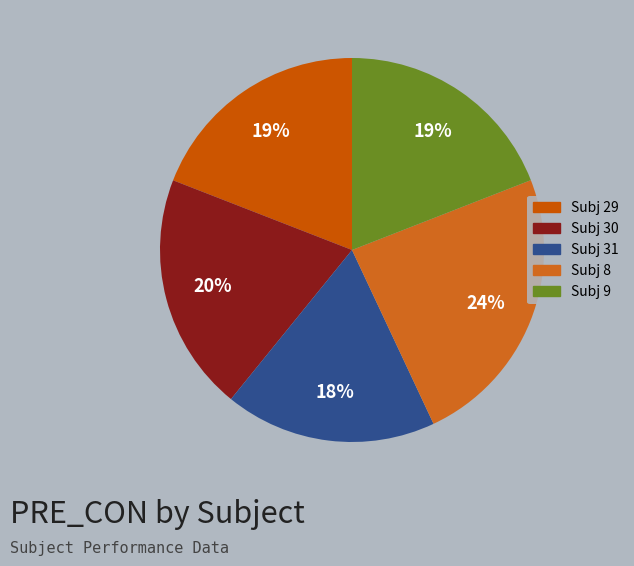

To the nearest percent, what is the difference between the largest and smallest slice percentages?

6%